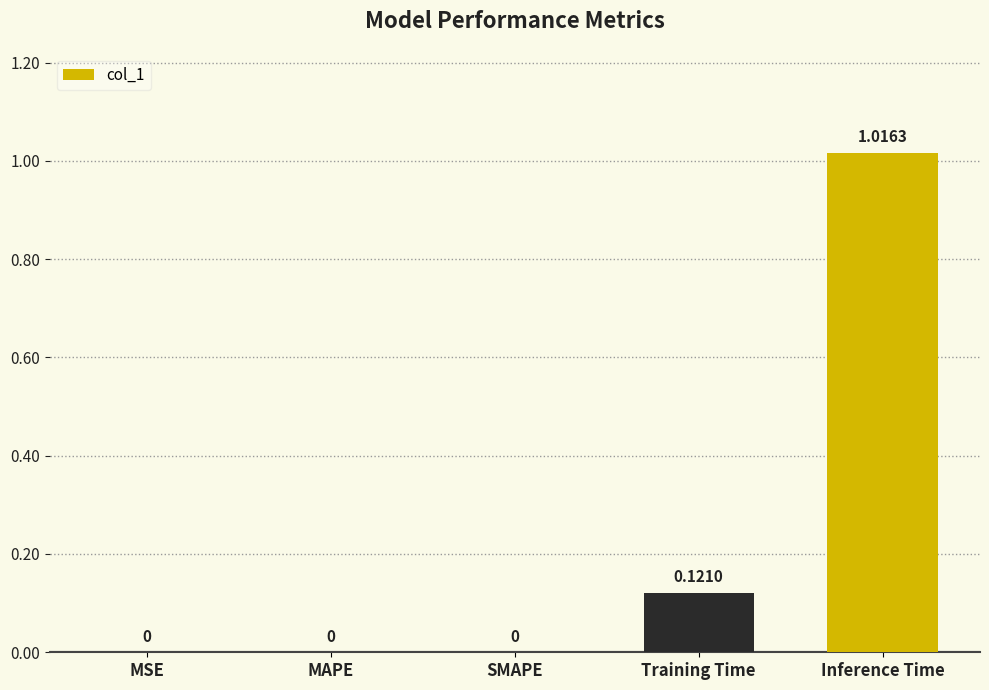

Which category has the highest value across all series?

Inference Time